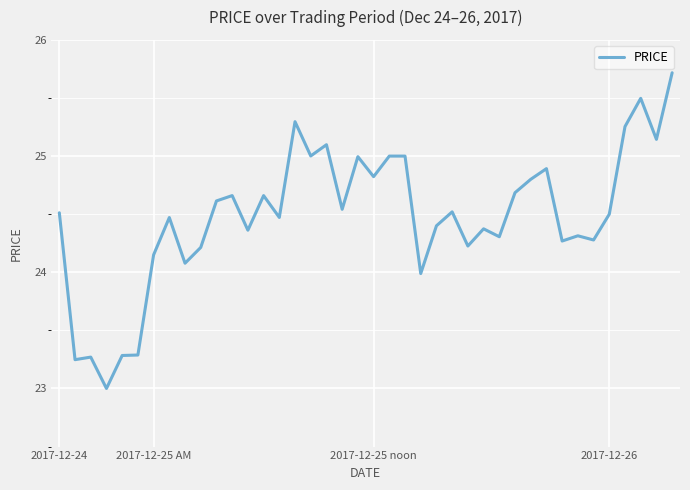

What is the smallest value displayed?

23.0